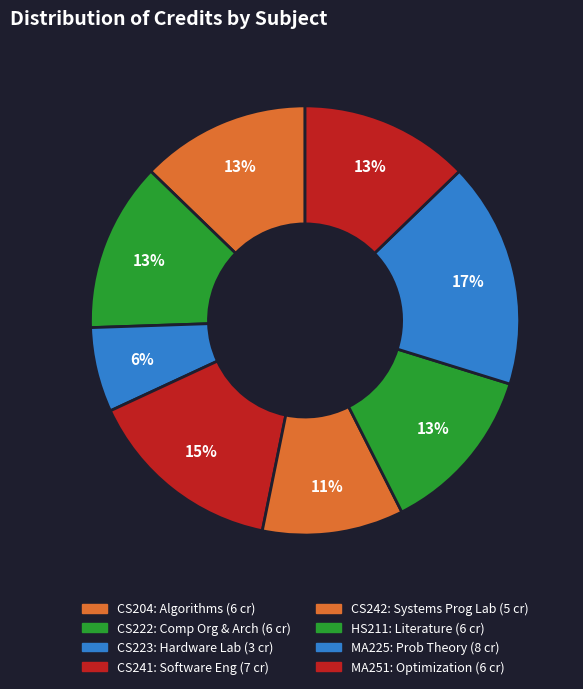

Count the number of slices in the pie.

8